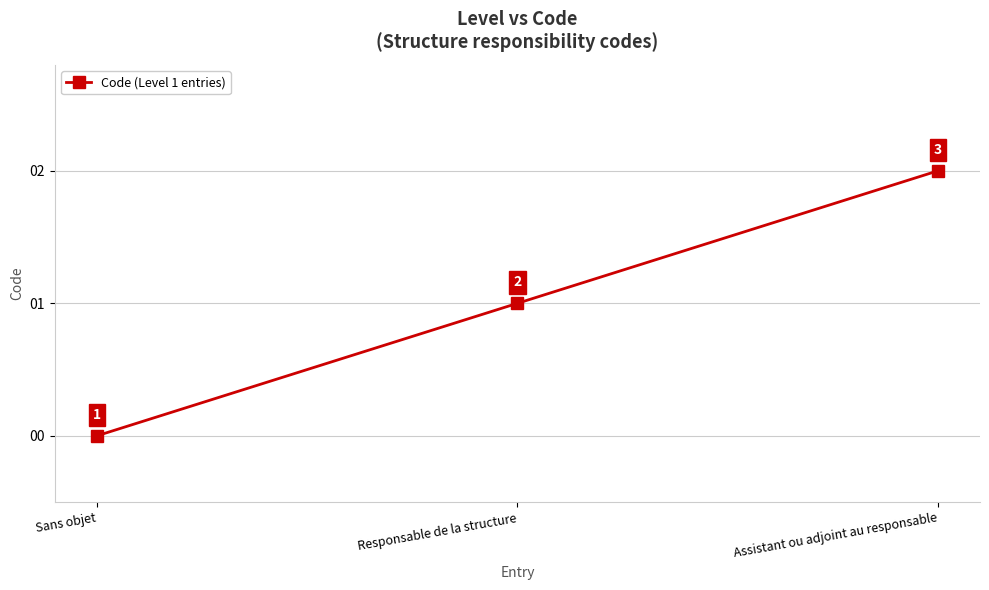

Between Sans objet and Responsable de la structure, which is larger?

Responsable de la structure